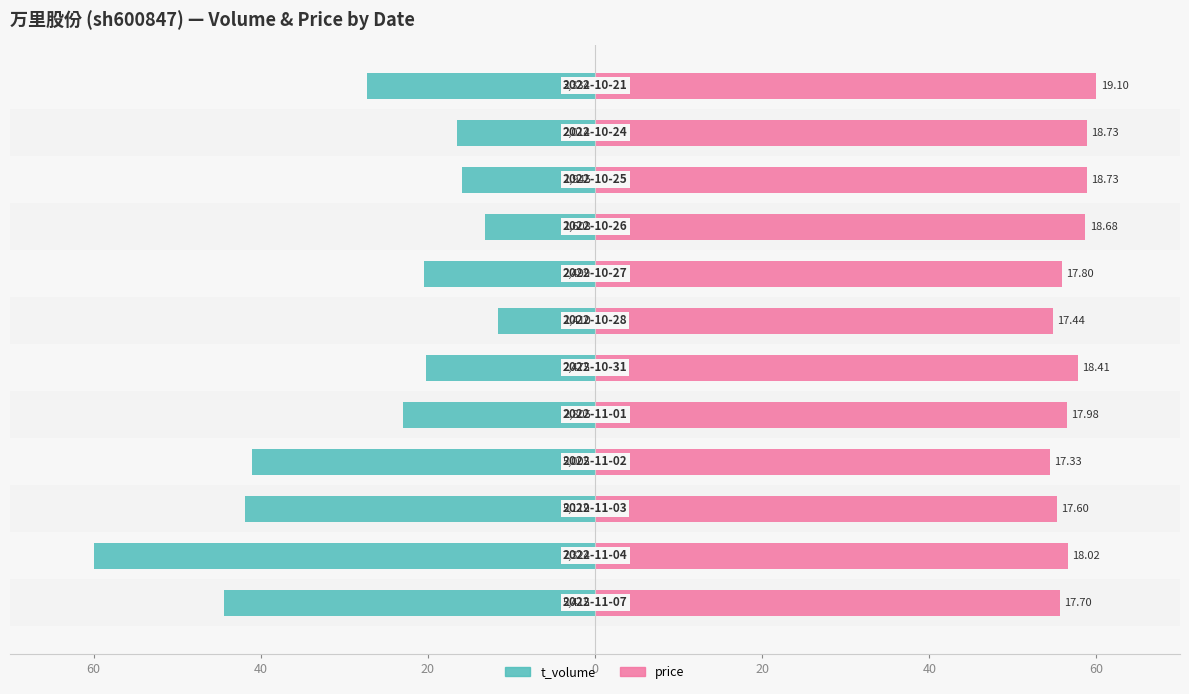

How many values in the t_volume series exceed -20?

4